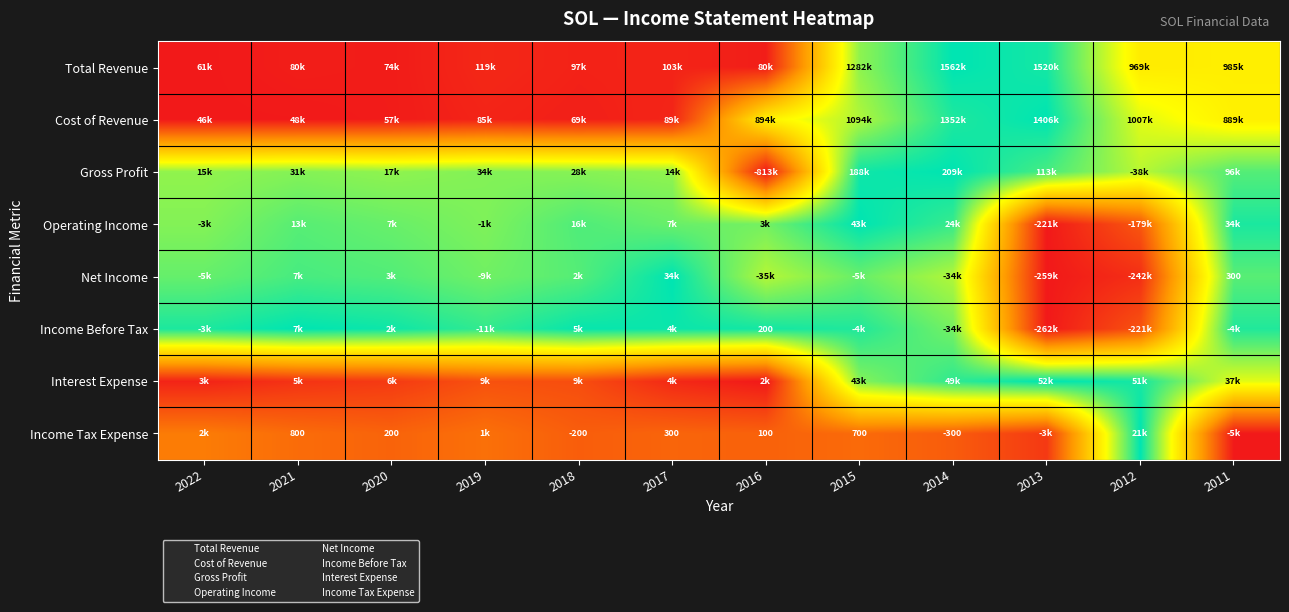

Is the value of Cost of Revenue at 2022 greater than the value of Gross Profit at 2012?

No